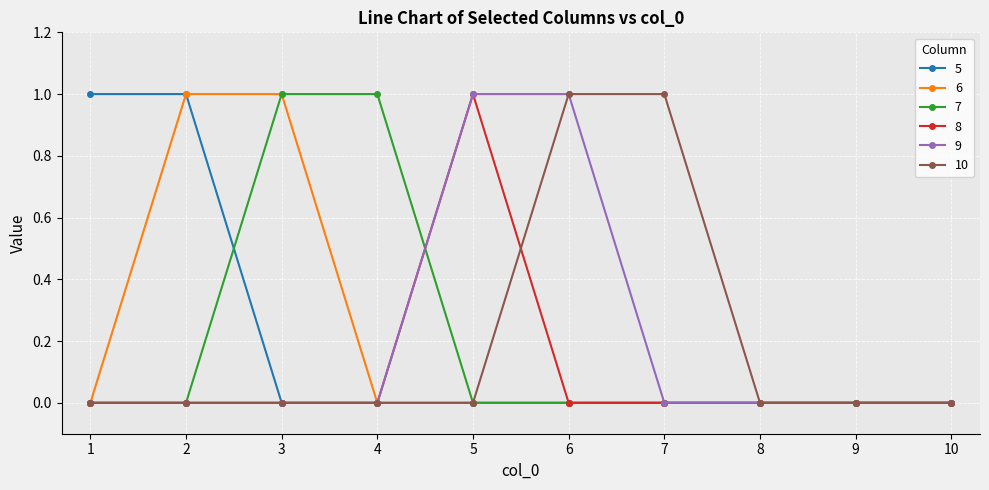

Is the value of 9 at 10 greater than the value of 7 at 3?

No